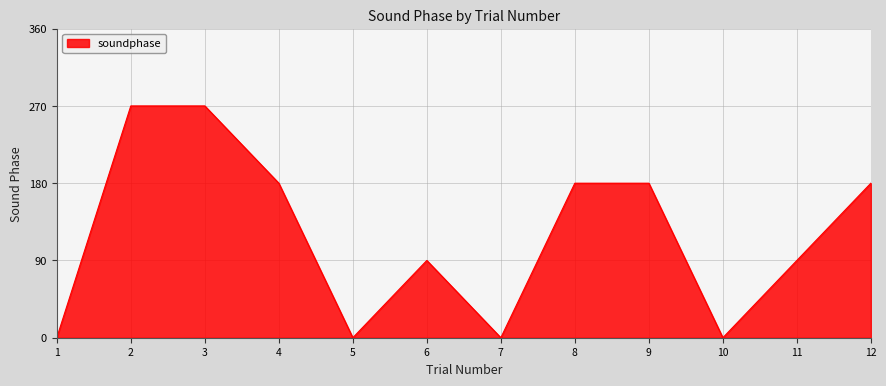

How many interior local valleys (lower than both neighbors) does the data have?

3